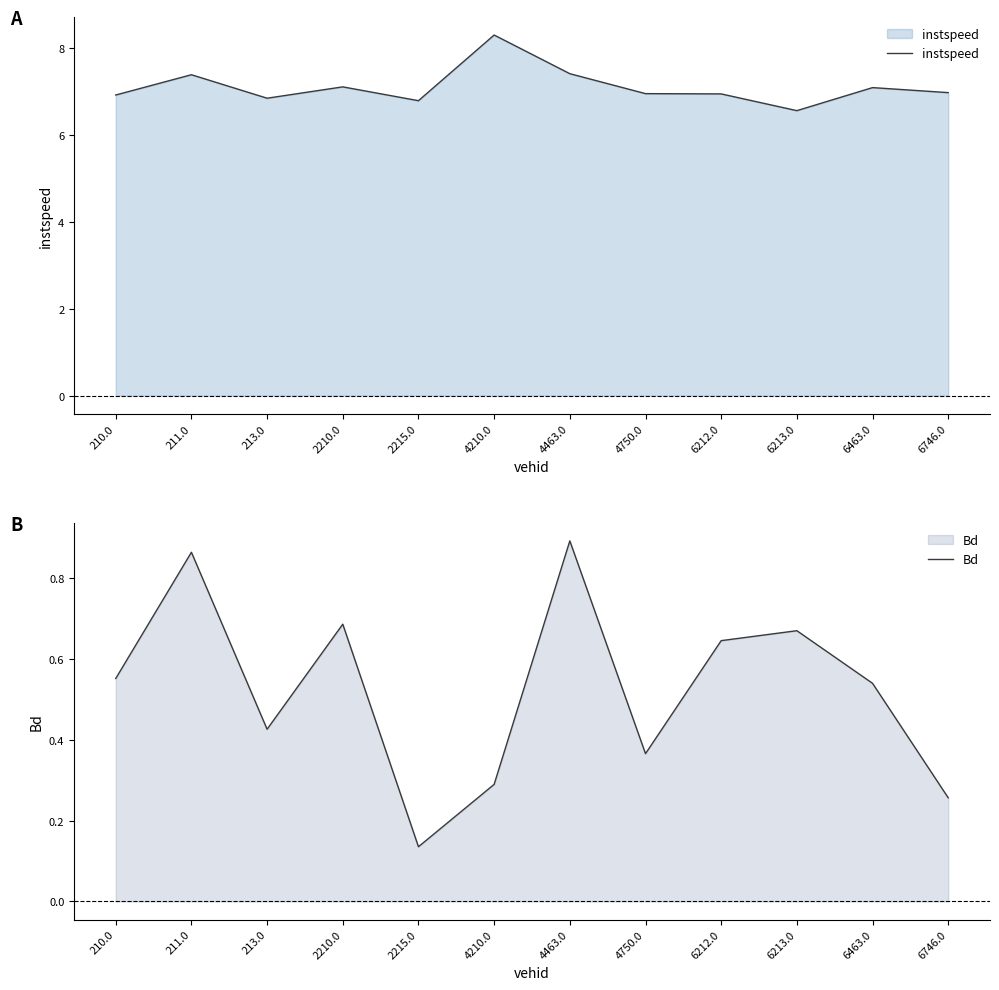

At how many categories does at least one series exceed 4?

12